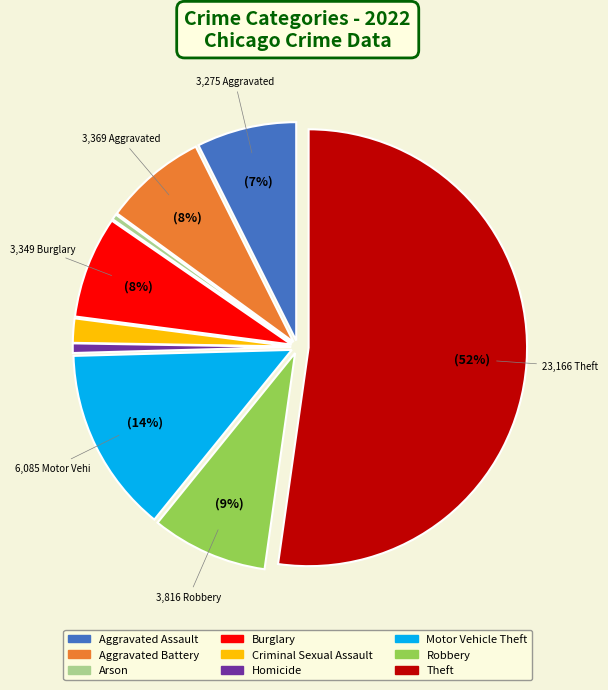

Is there any slice that represents more than half of the pie?

Yes